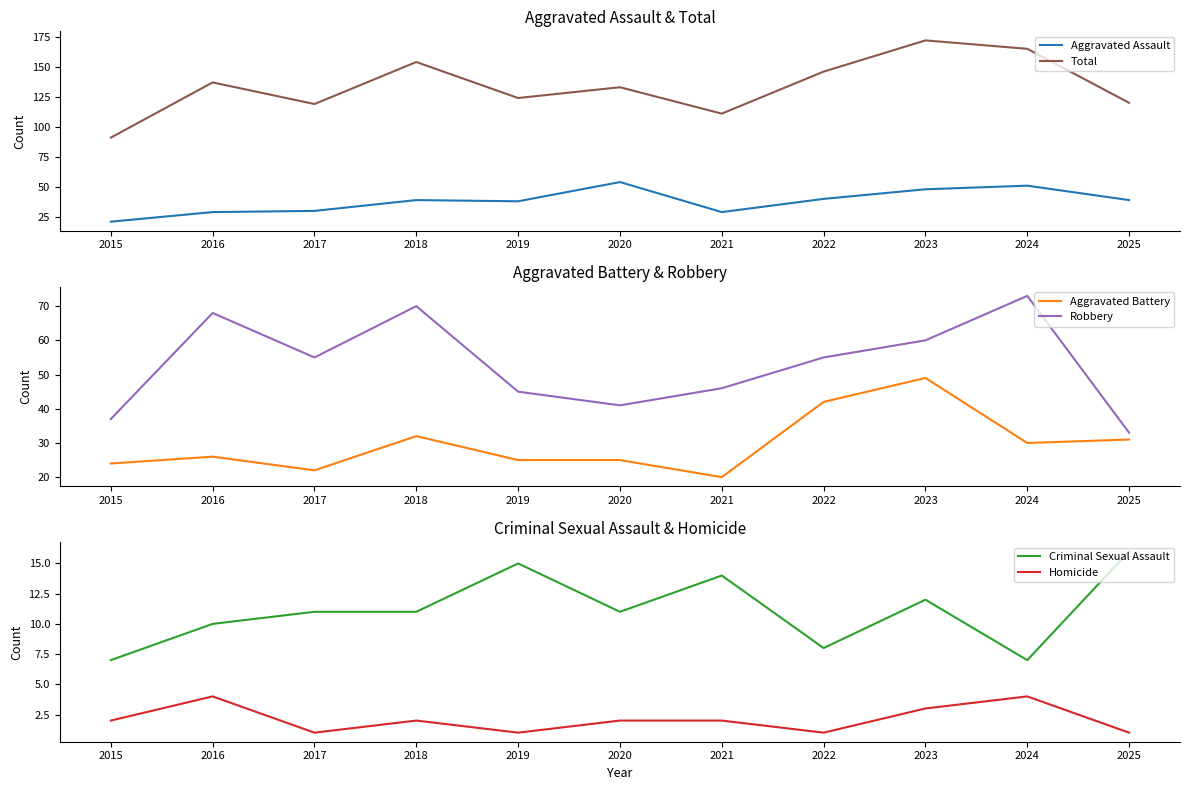

List the series in order of their peak value, lowest first.

Homicide, Criminal Sexual Assault, Aggravated Battery, Aggravated Assault, Robbery, Total